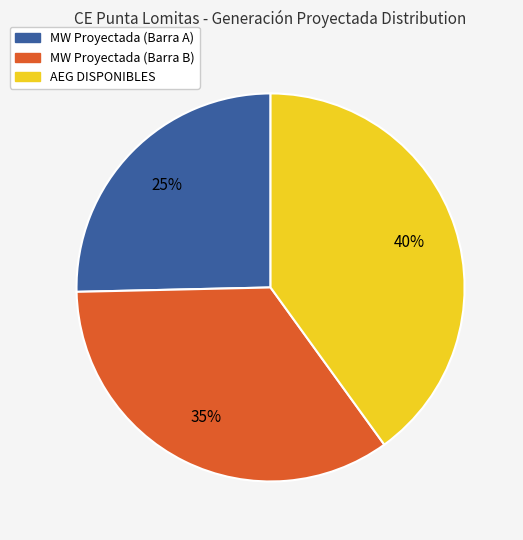

Which category has the biggest portion of the pie?

AEG DISPONIBLES